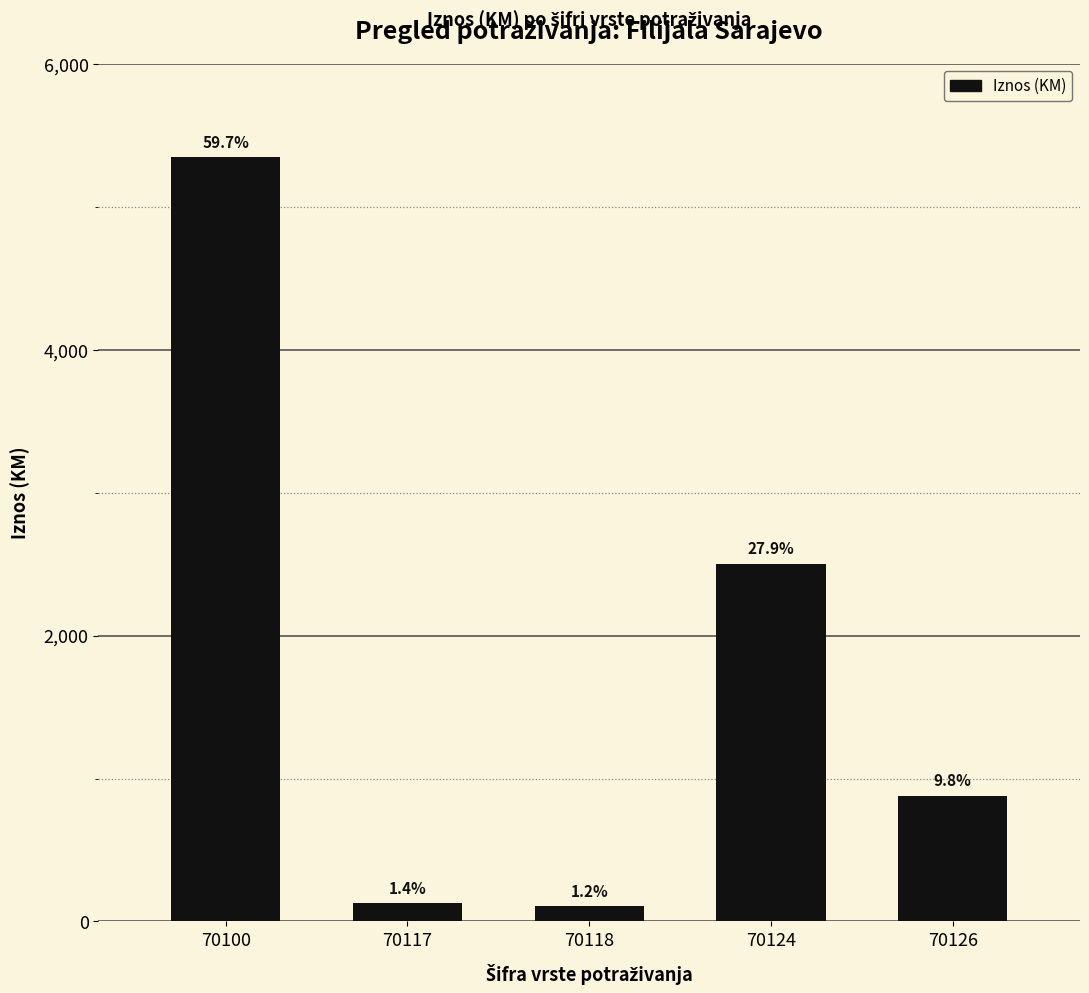

Rank the categories by value from lowest to highest.

70118, 70117, 70126, 70124, 70100